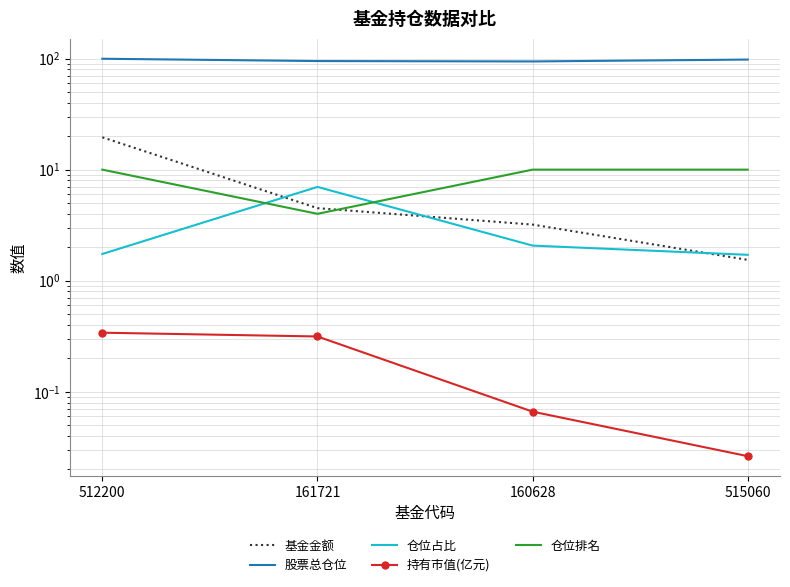

How many times do 仓位排名 and 基金金额 cross each other?

1